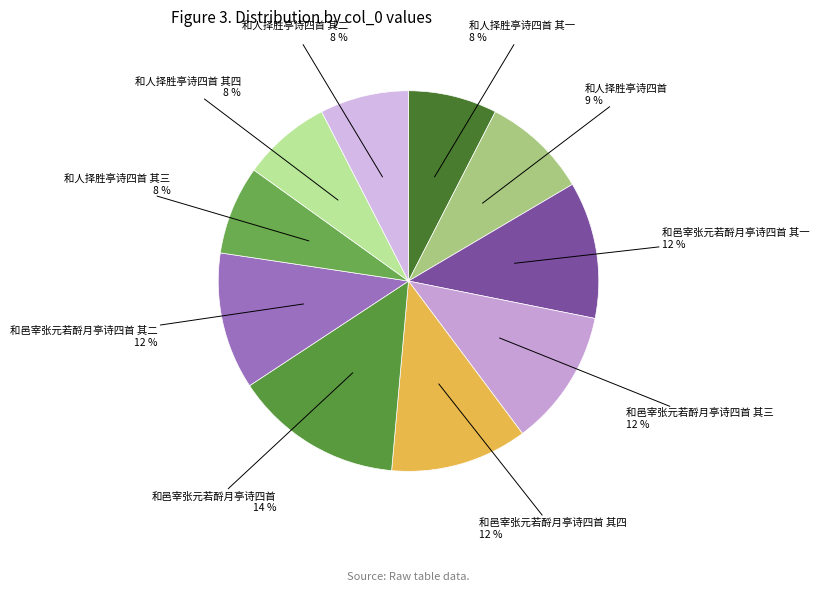

How many slices are in this pie chart?

10